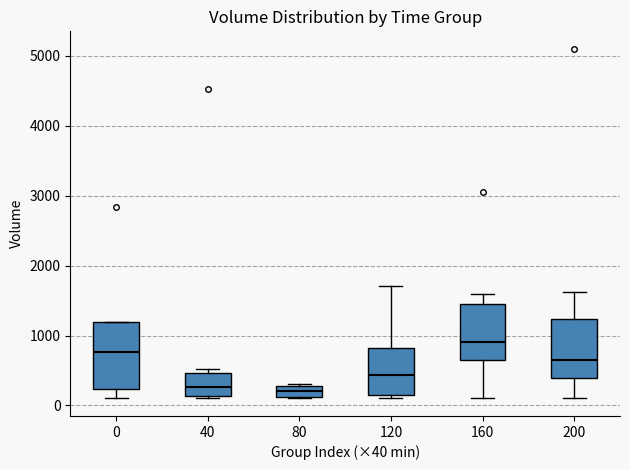

Comparing the boxes themselves (not the whiskers), which one is the tallest?

0